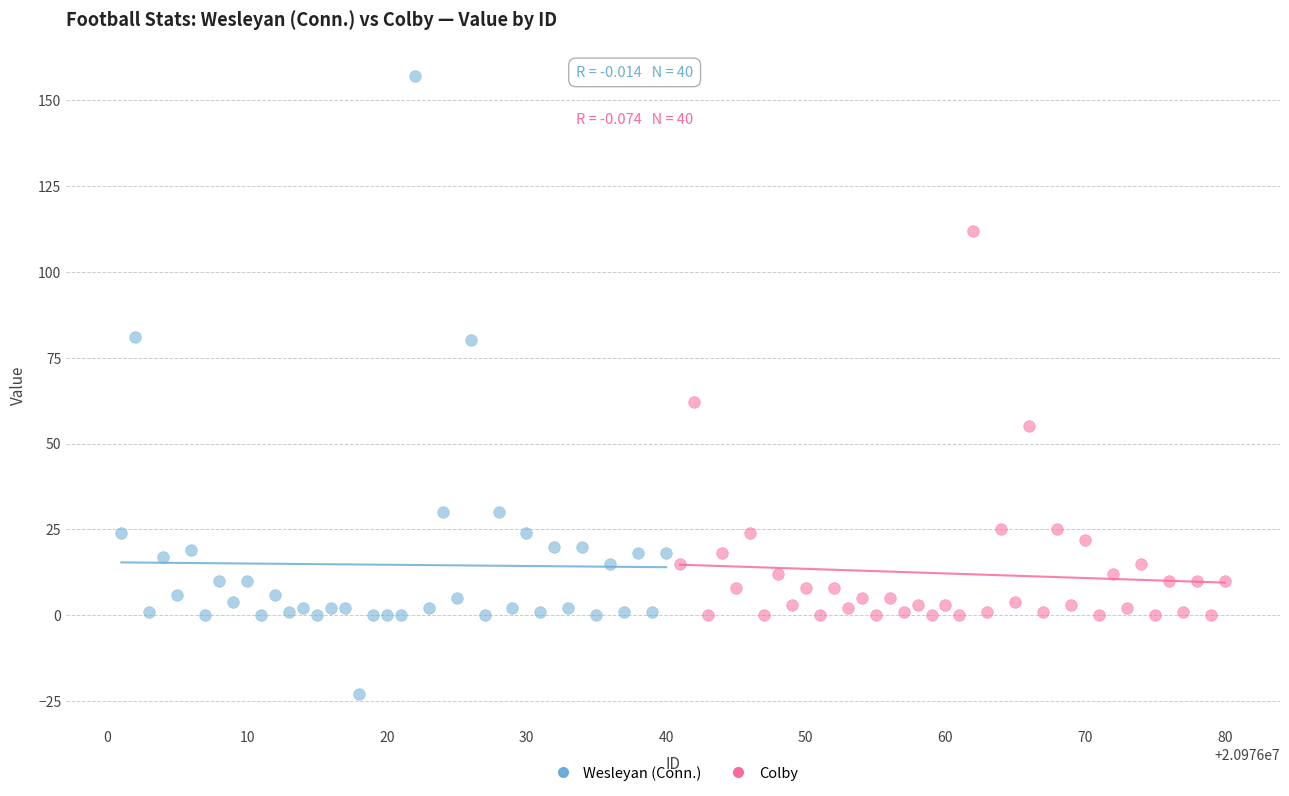

Which series reaches the maximum Y coordinate?

Wesleyan (Conn.)